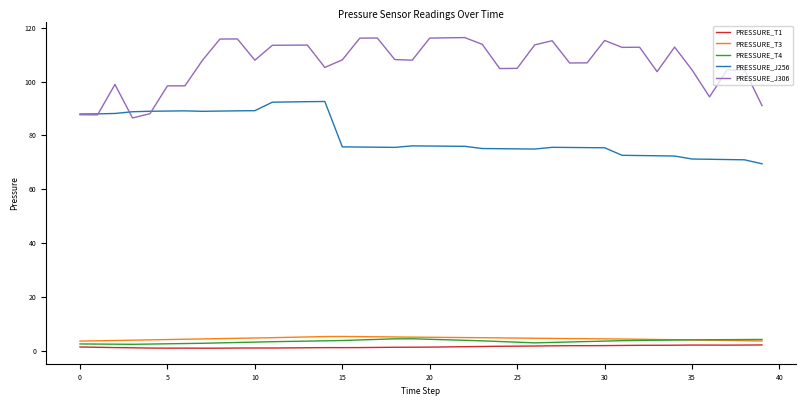

Which series has the largest range (max minus min)?

PRESSURE_J306